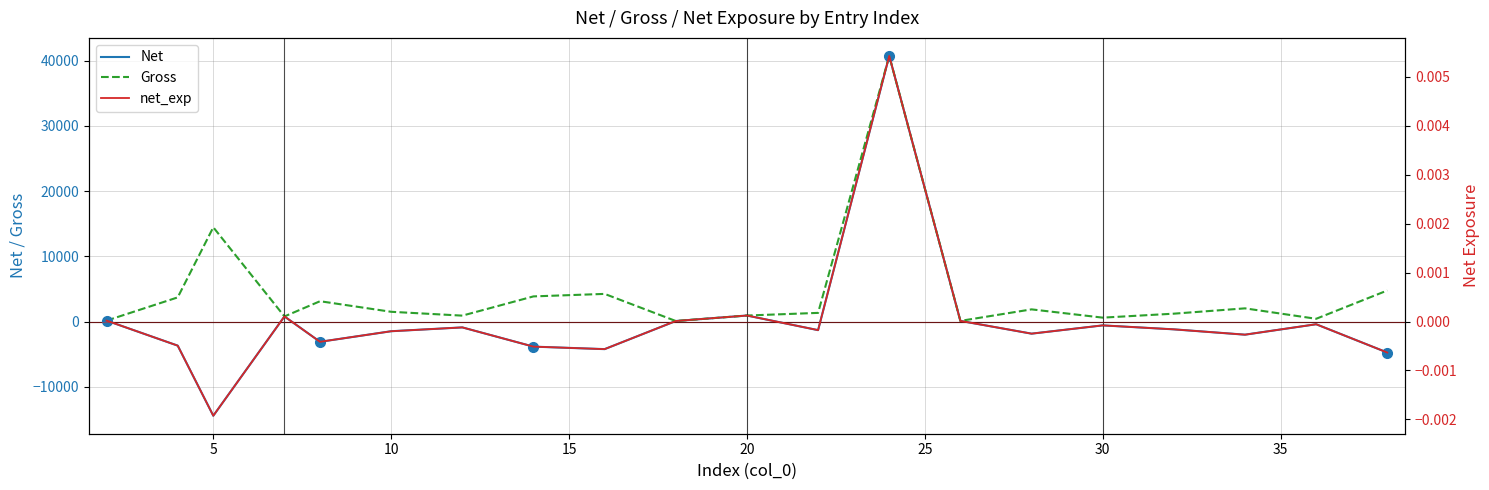

Between 40 and 15, which series saw the biggest shift?

Net